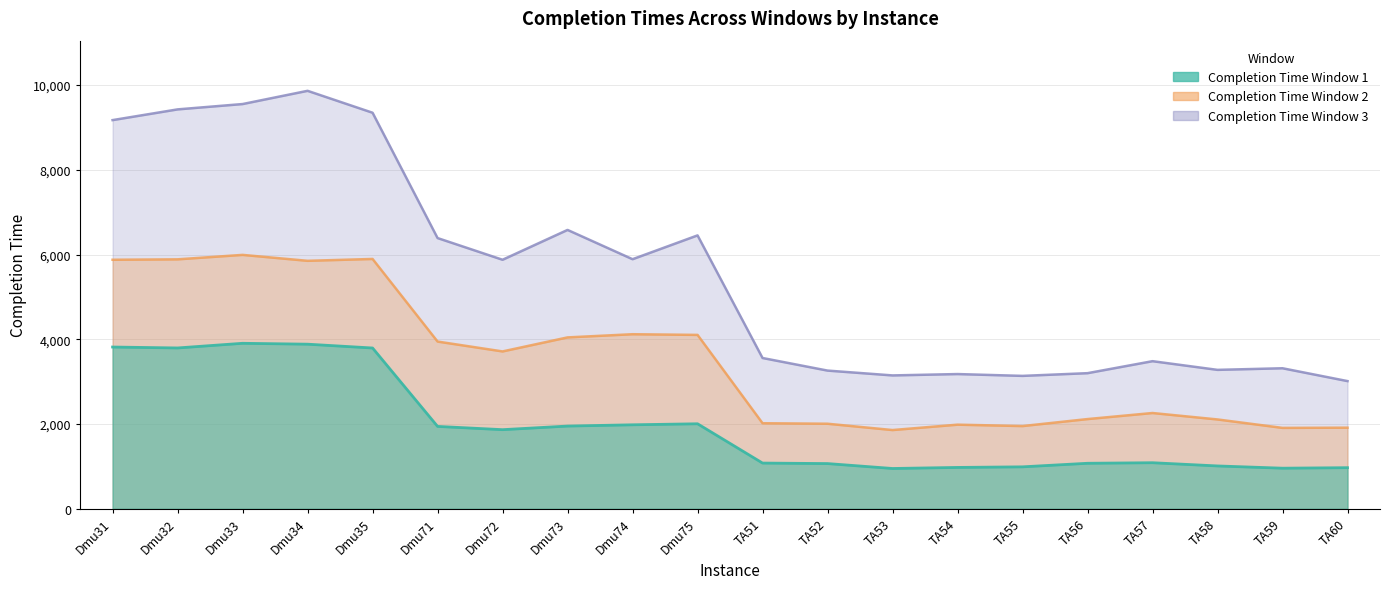

What is the sum of the Completion Time Window 2 values at Dmu33 and Dmu72?

9704